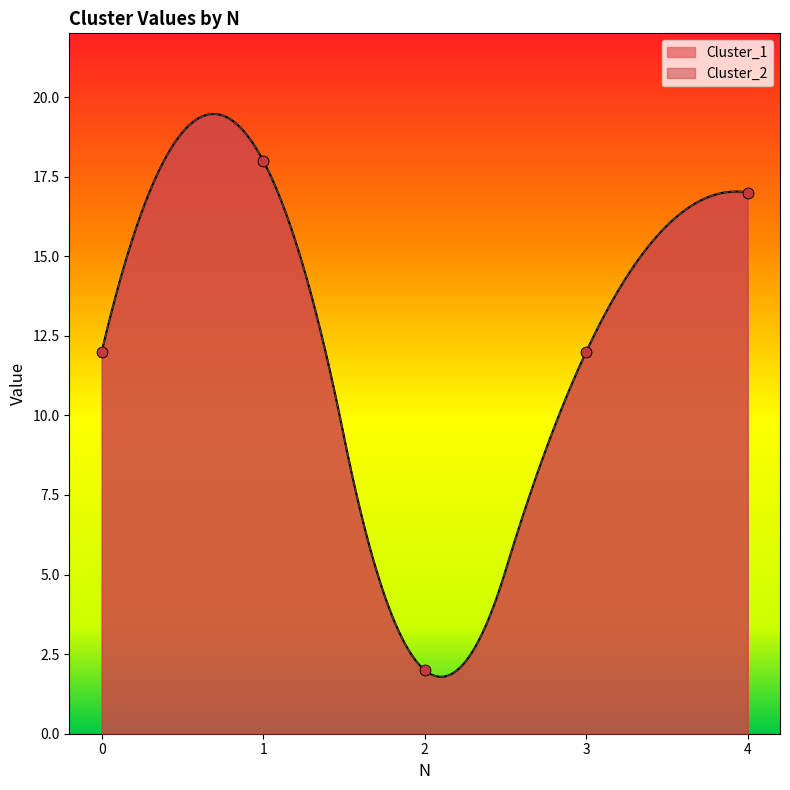

Which series has the largest Y range (max minus min)?

Cluster_1